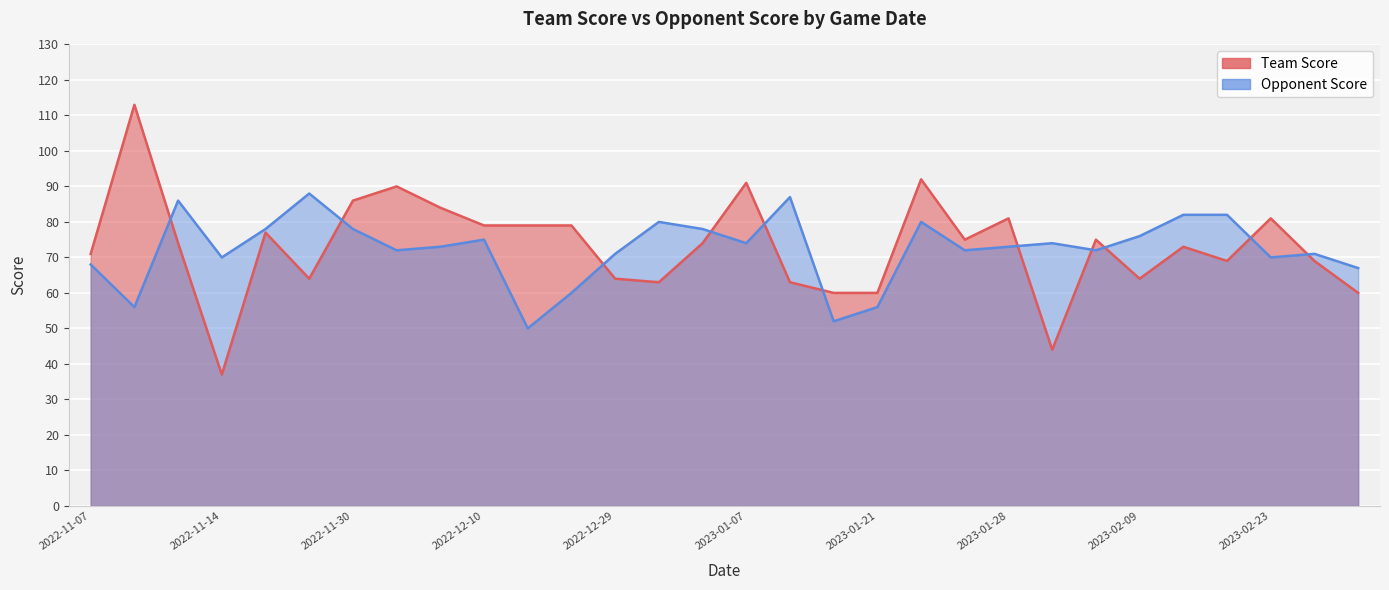

List the labels in order of Opponent Score value, largest first.

2022-11-26, 2023-01-12, 2022-11-11, 2023-02-11, 2023-02-18, 2022-12-31, 2023-01-23, 2022-11-21, 2022-11-30, 2023-01-05, 2023-02-09, 2022-12-10, 2023-01-07, 2023-02-02, 2022-12-07, 2023-01-28, 2022-12-03, 2023-01-26, 2023-02-04, 2022-12-29, 2023-02-25, 2022-11-14, 2023-02-23, 2022-11-07, 2023-03-05, 2022-12-19, 2022-11-09, 2023-01-21, 2023-01-14, 2022-12-16